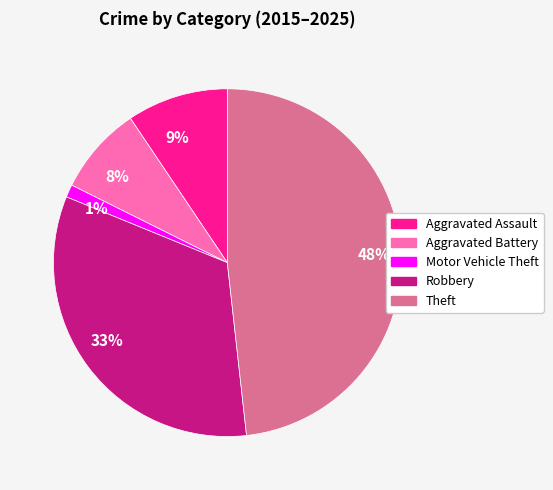

To the nearest percent, what percentage of the pie is 1%?

1%